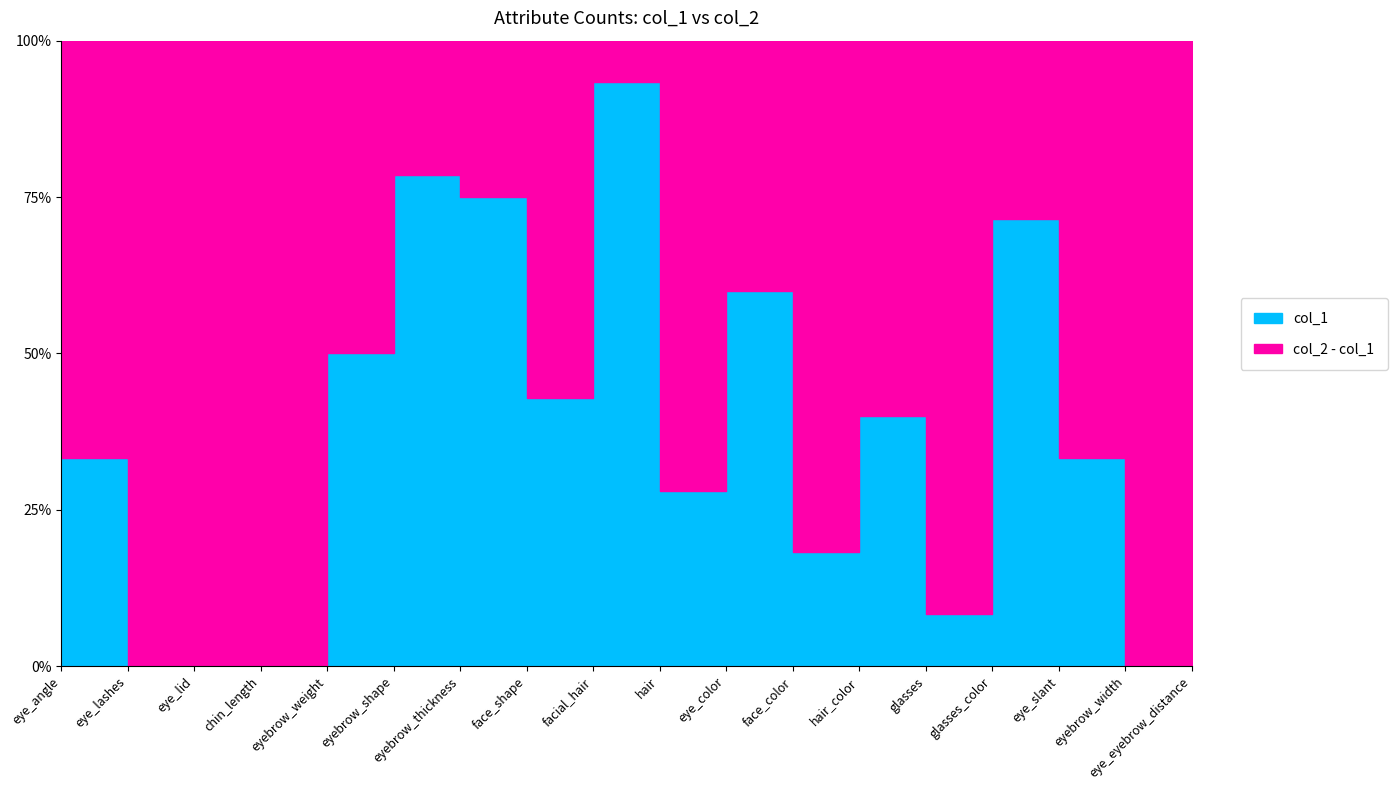

At which category is the sum across all series the highest?

hair